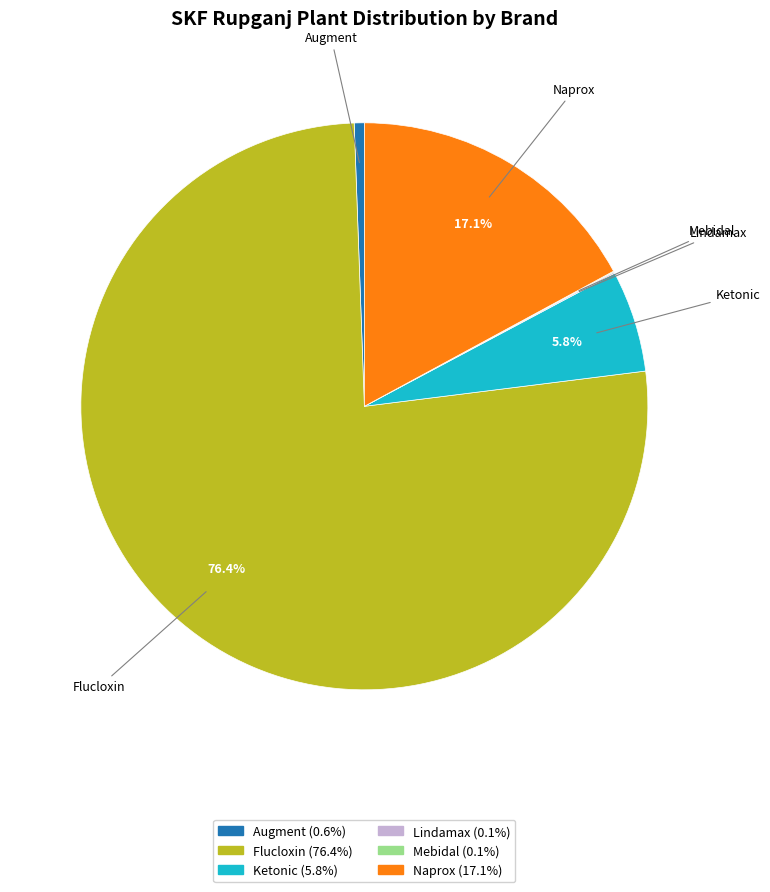

Is there a majority slice in this chart?

Yes